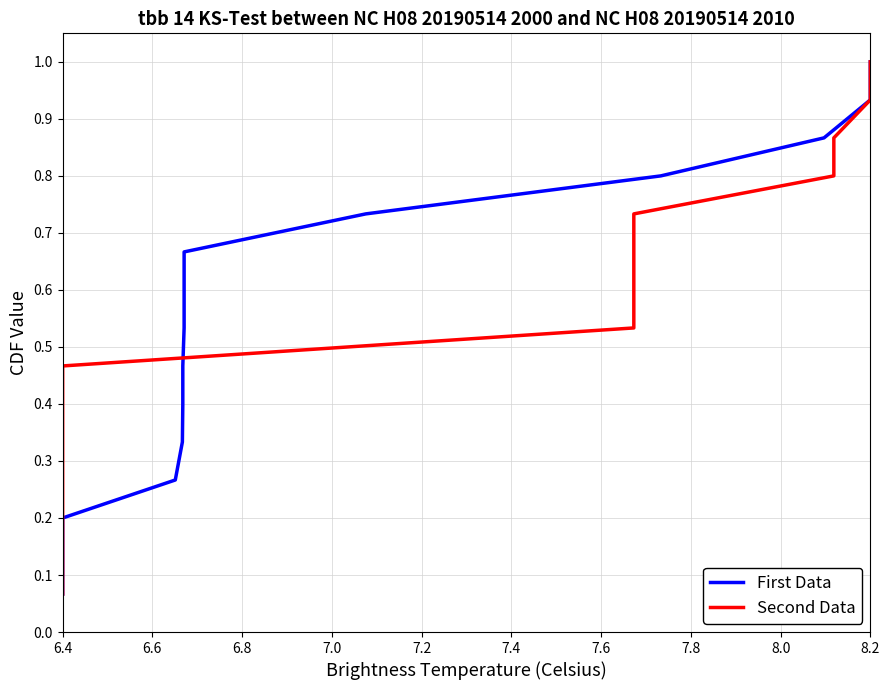

At 7.2, list the series in order from largest to smallest.

First Data, Second Data